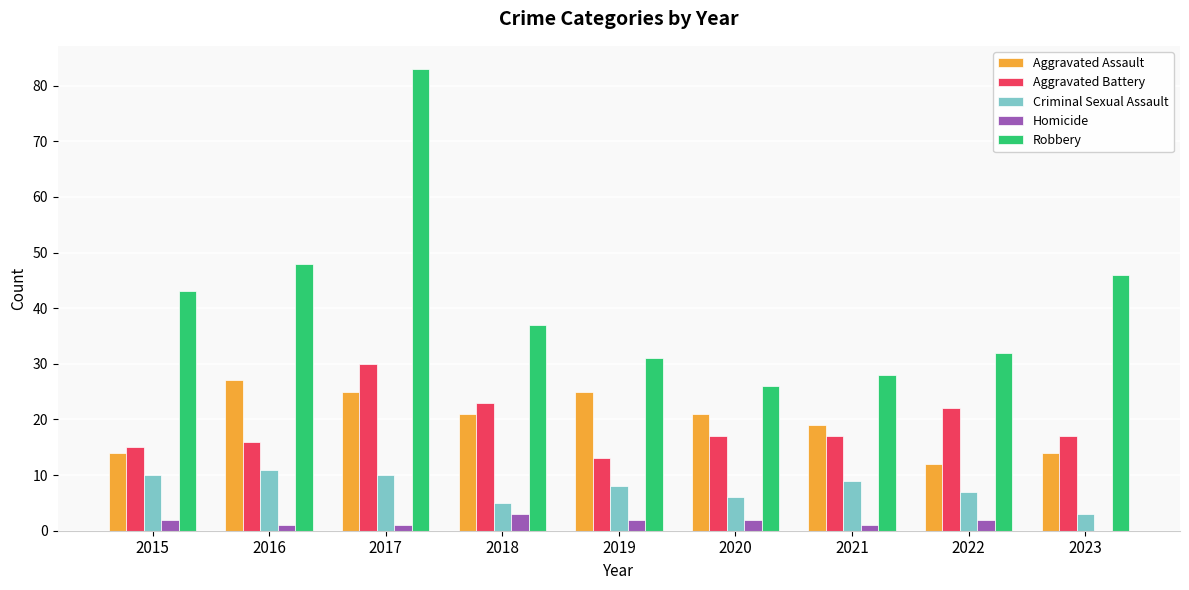

Which series has the largest total across all categories?

Robbery